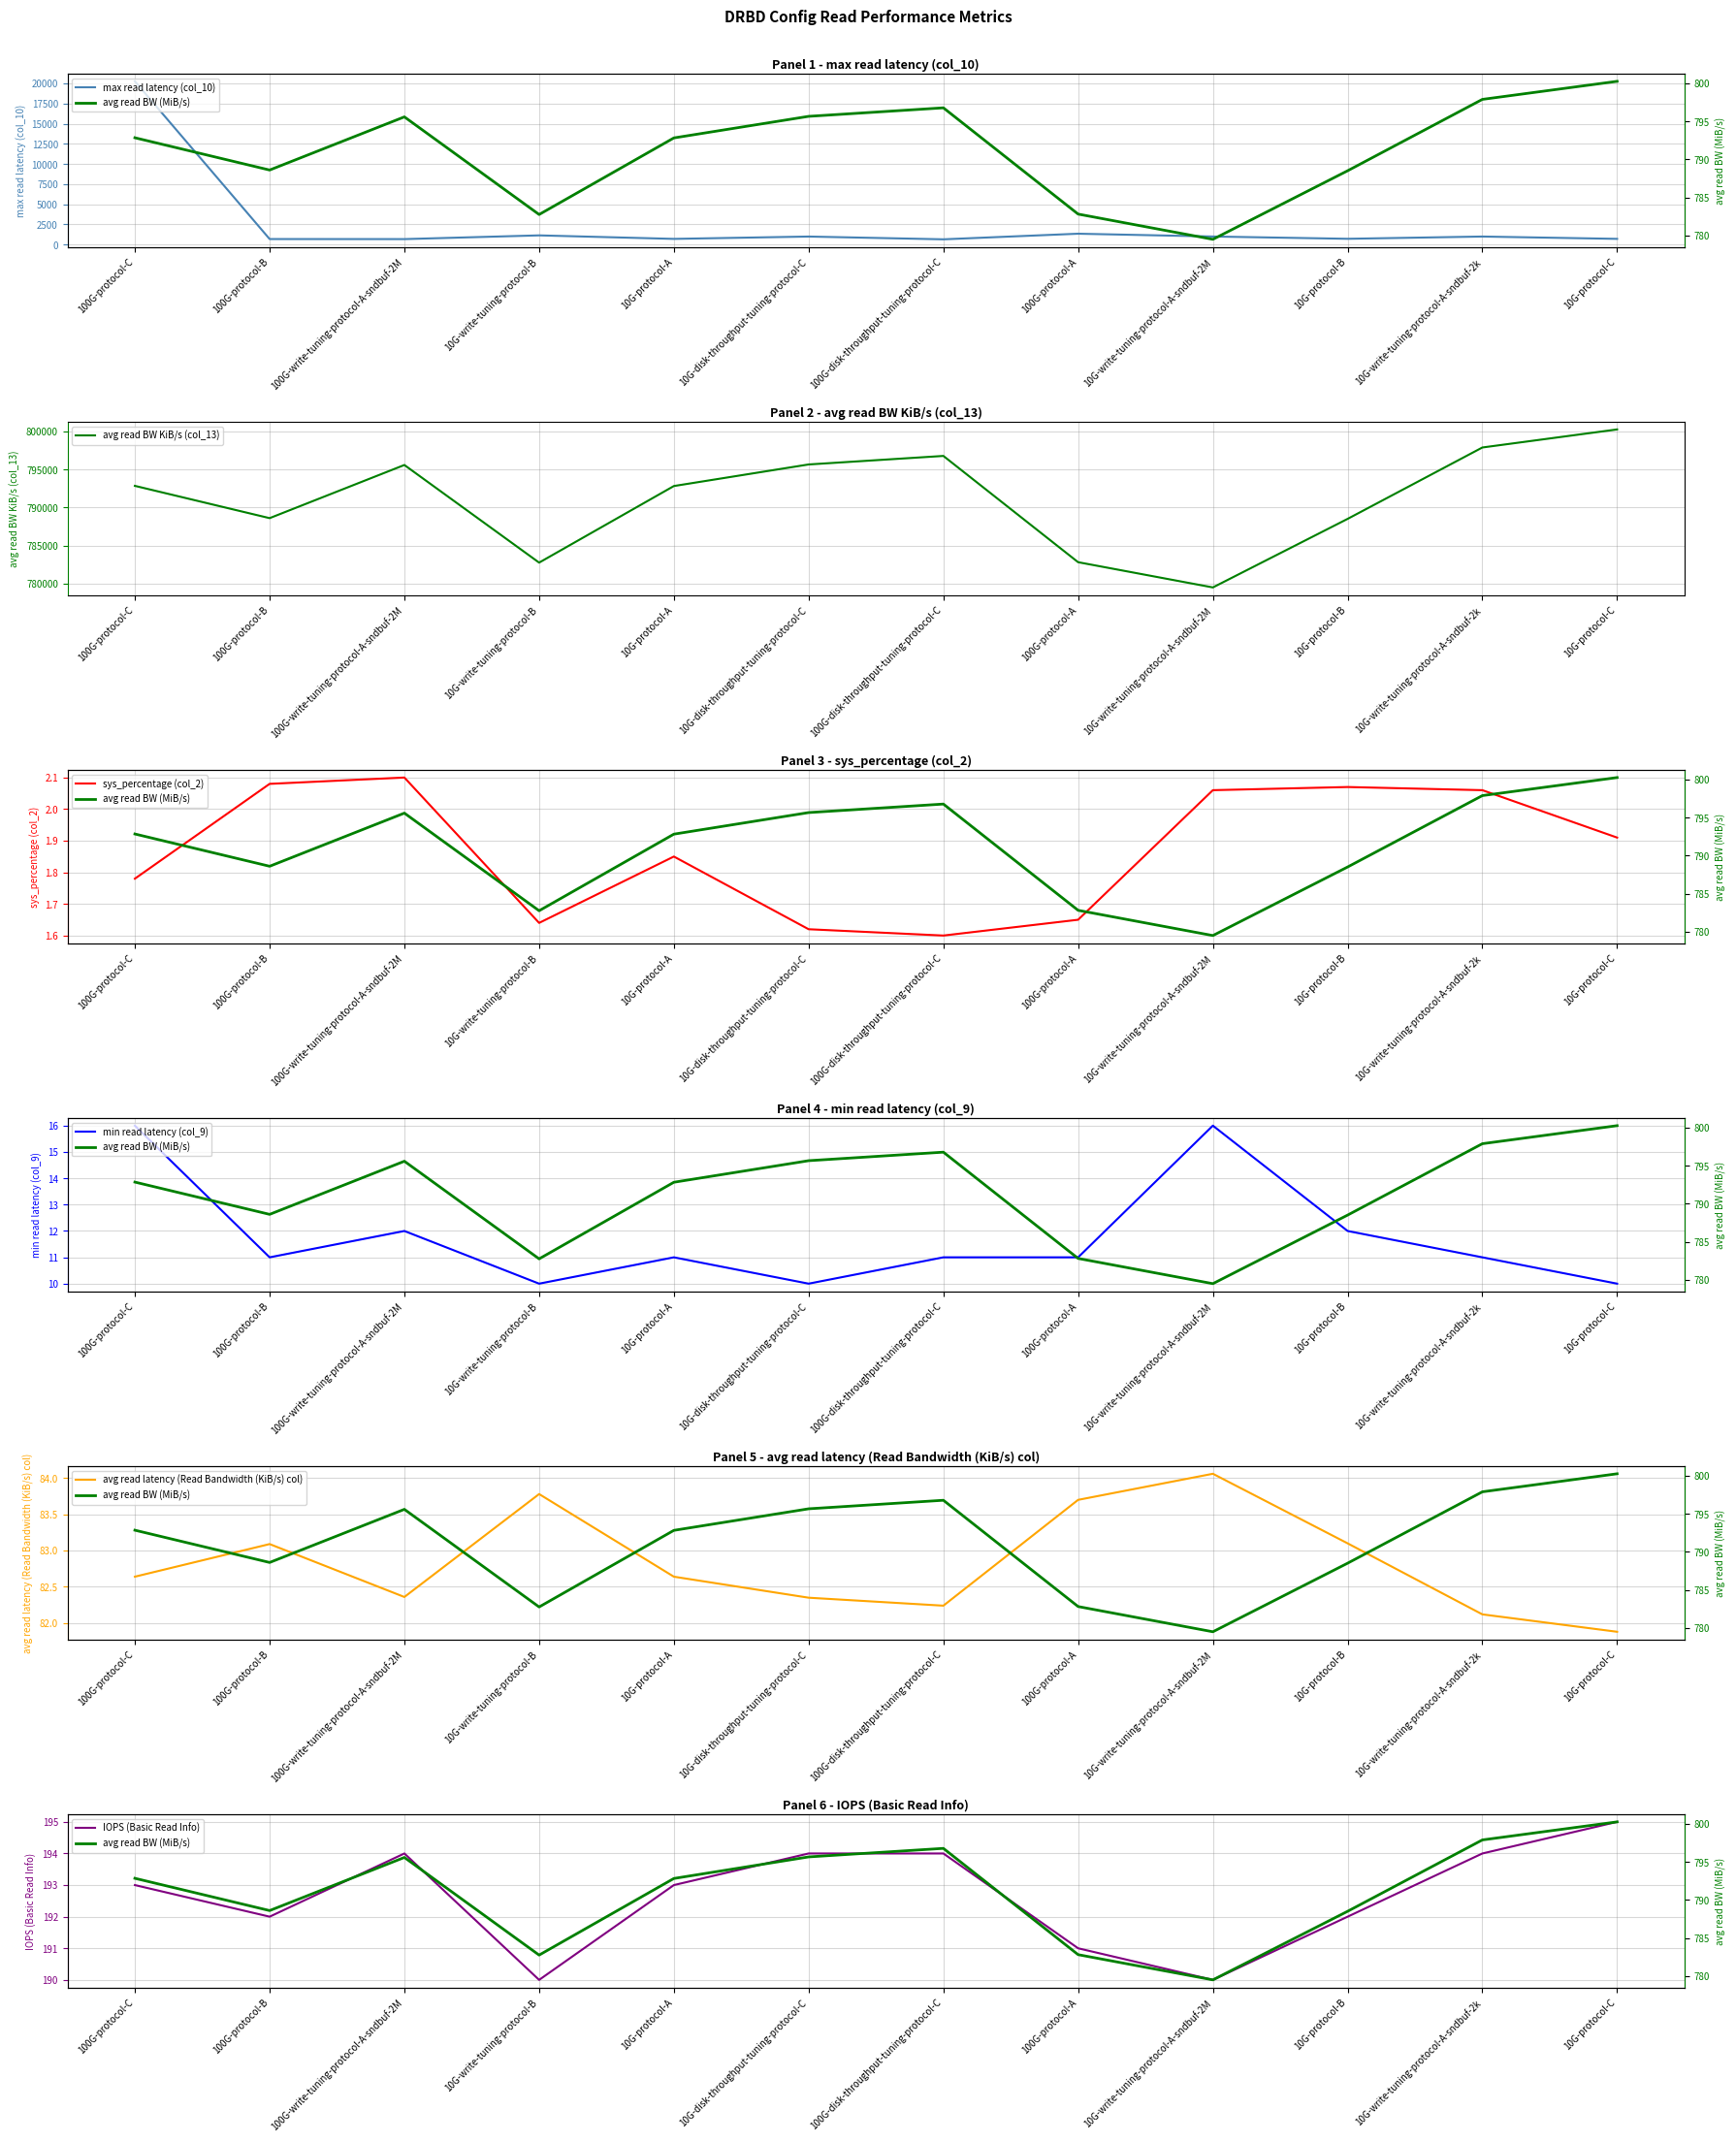

Rank the series at 10G-protocol-B from highest to lowest value.

avg read BW KiB/s (col_13), max read latency (col_10), IOPS (Basic Read Info), avg read latency (Read Bandwidth (KiB/s) col), min read latency (col_9), sys_percentage (col_2)